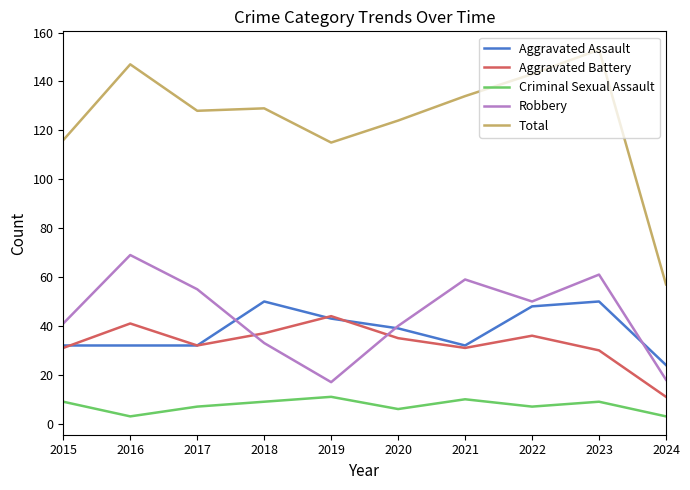

What is the sum of all Aggravated Battery values?

328